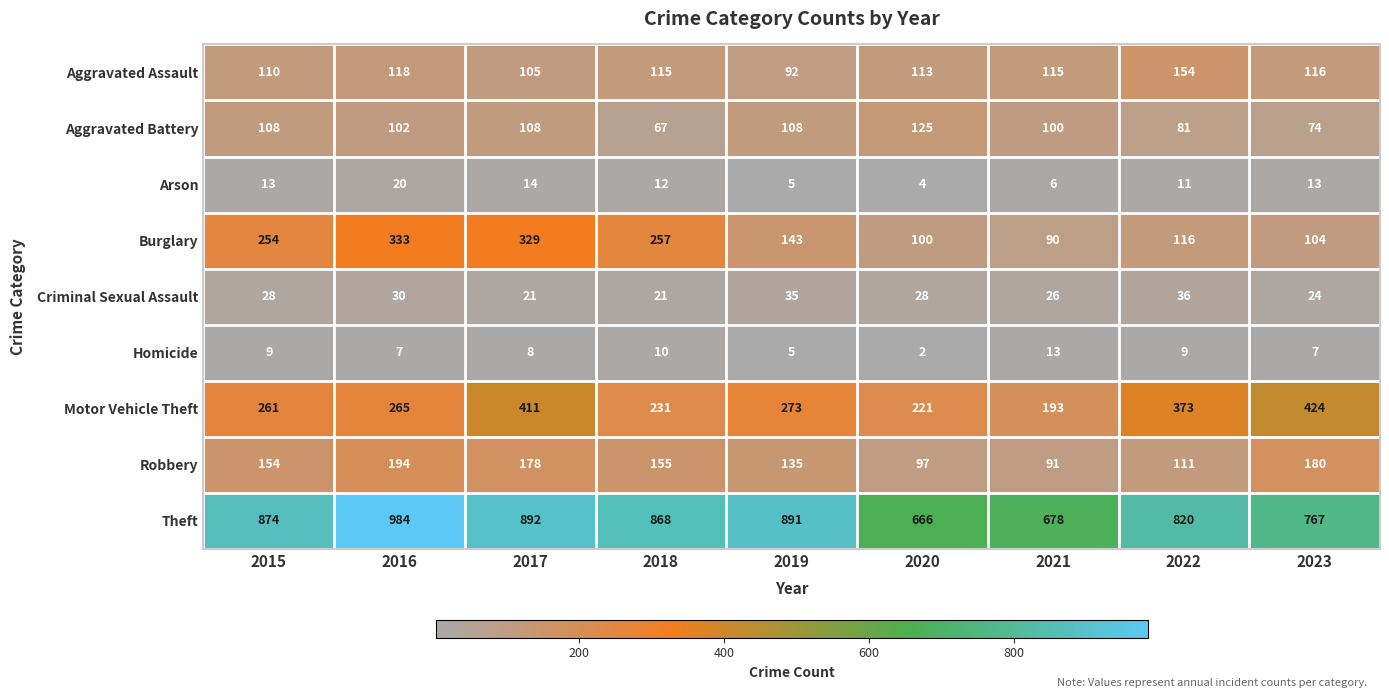

What is the difference between the highest and lowest values at 2015?

865